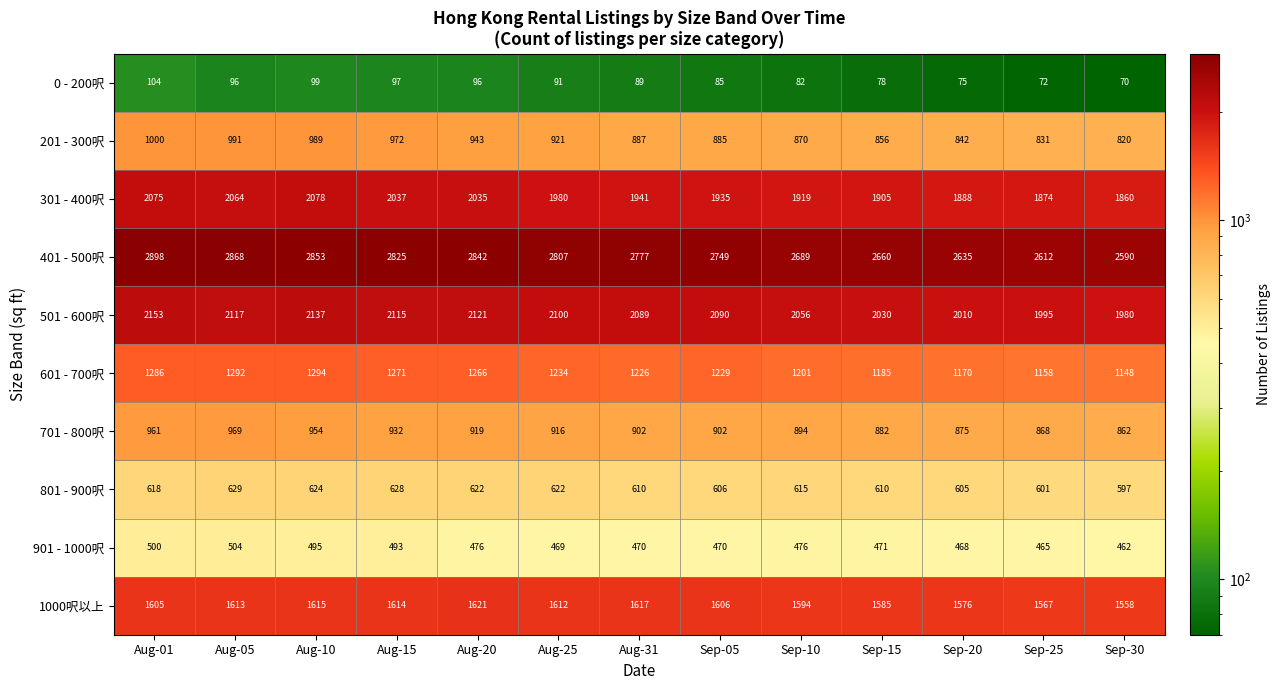

Is it true that 801 - 900呎 equals 624 at Aug-10?

True